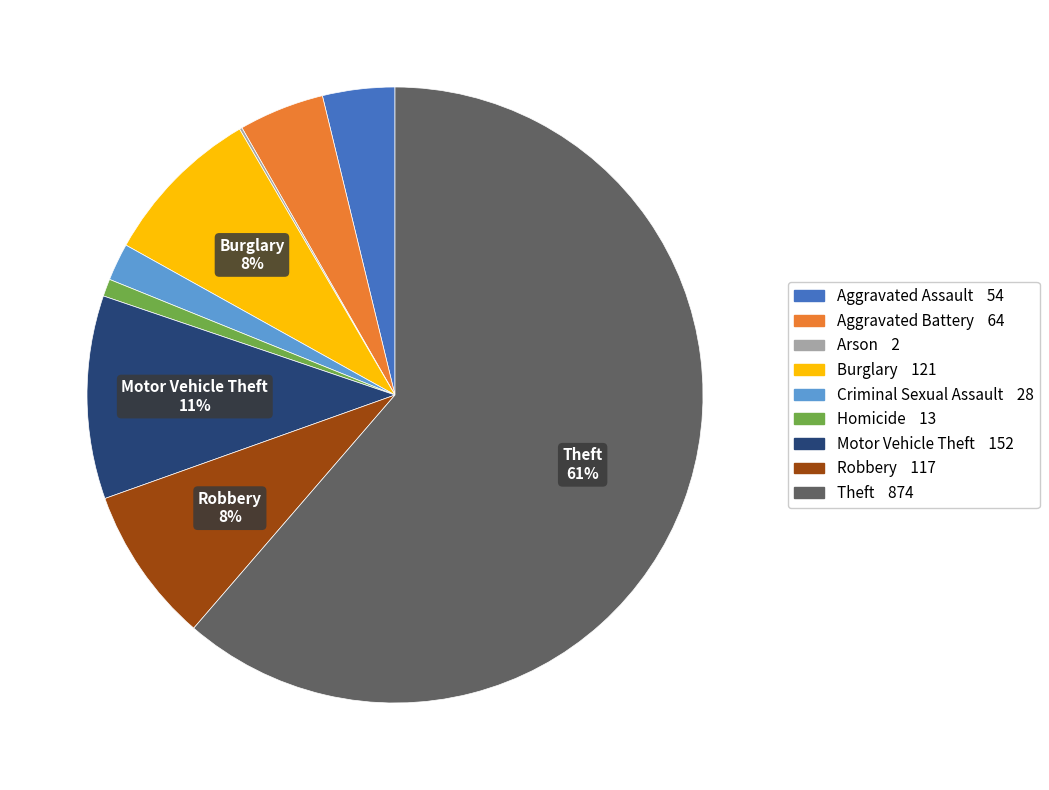

To the nearest percent, what is the average slice percentage?

11%